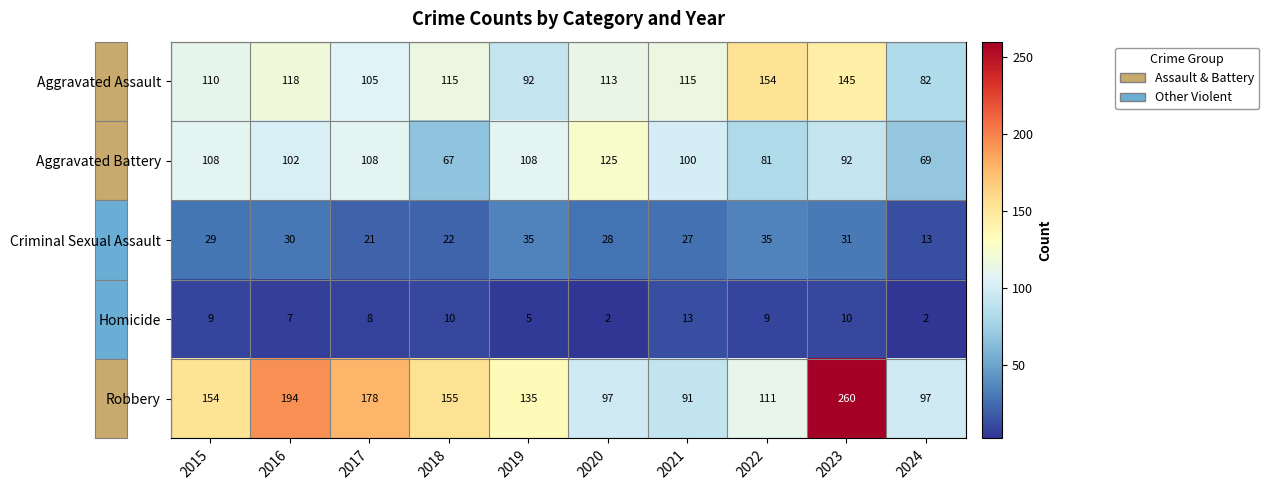

What is the difference between the highest and lowest values at 2018?

145